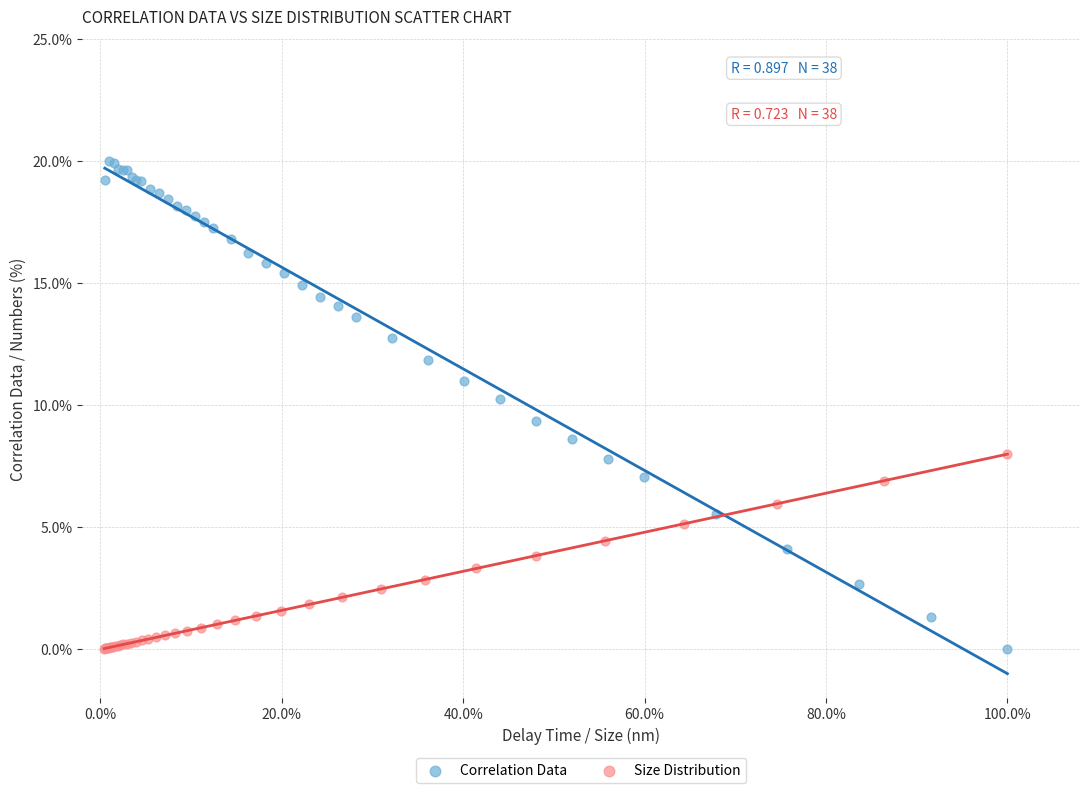

What are all the series names shown in the legend?

Correlation Data, Size Distribution